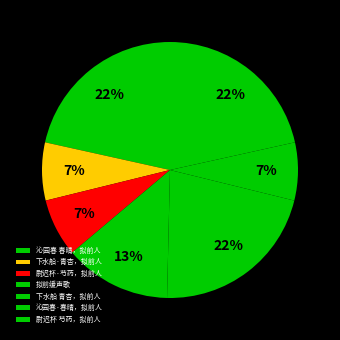

True or false: 尉迟杯 芍药，拟前人 accounts for 22% of the total.

True